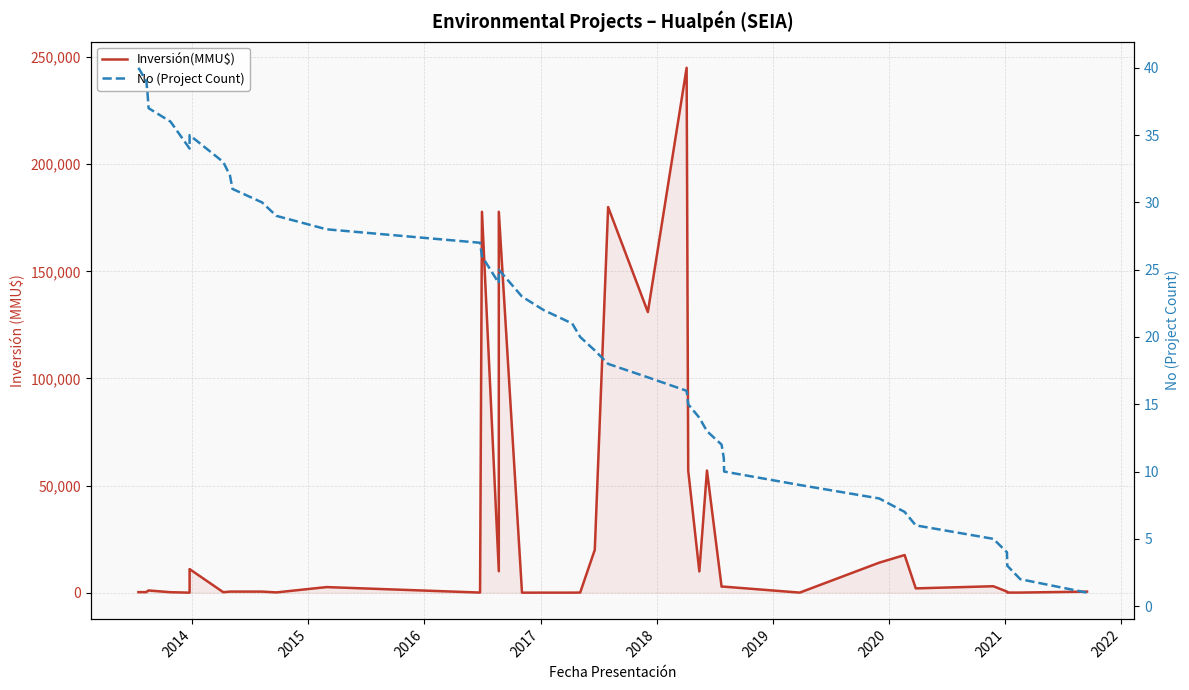

What is the difference between the maximum and second lowest values in the No (Project Count) series?

38